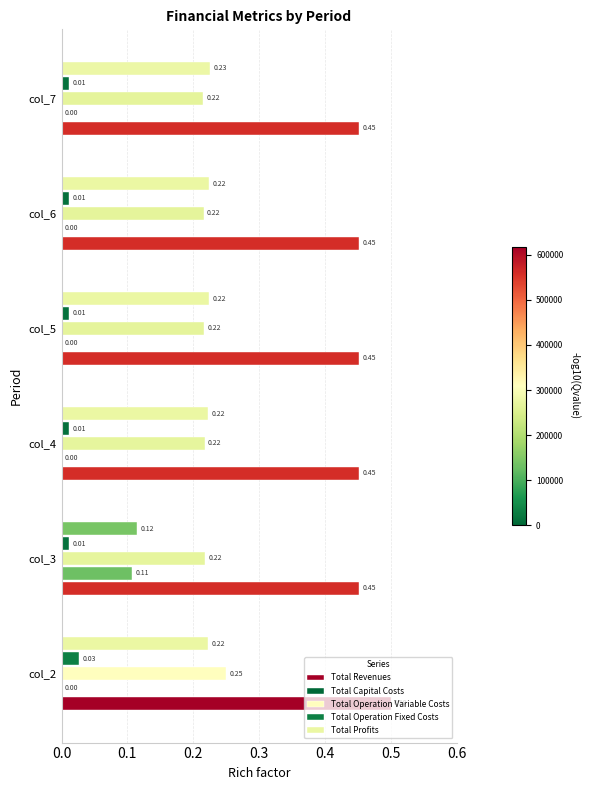

How many data points in Total Capital Costs are above 0?

1